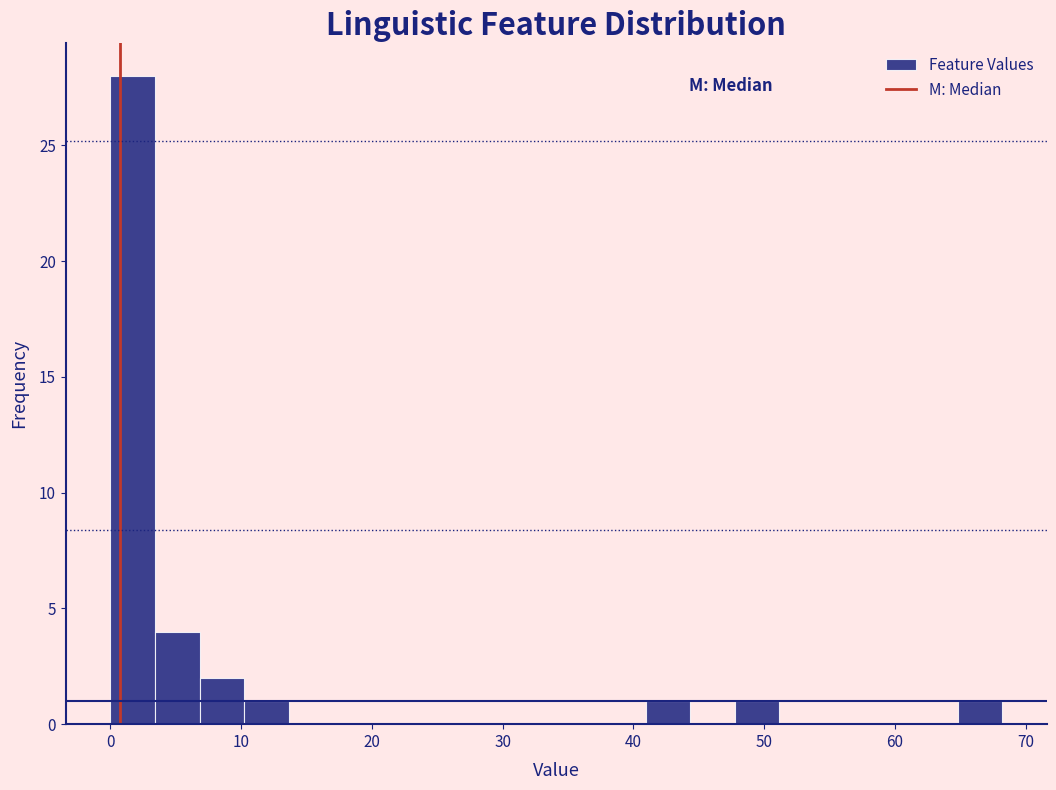

Around what value on the x-axis is the tallest bar? Give the approximate position of its centre, as read against the axis.

2